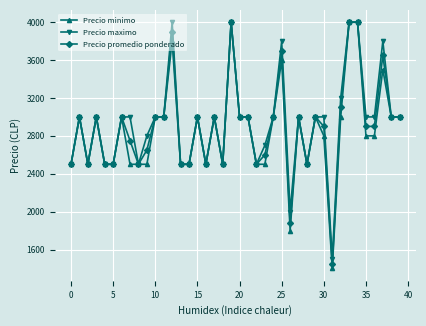

What is the highest value of the Precio maximo series?

4000